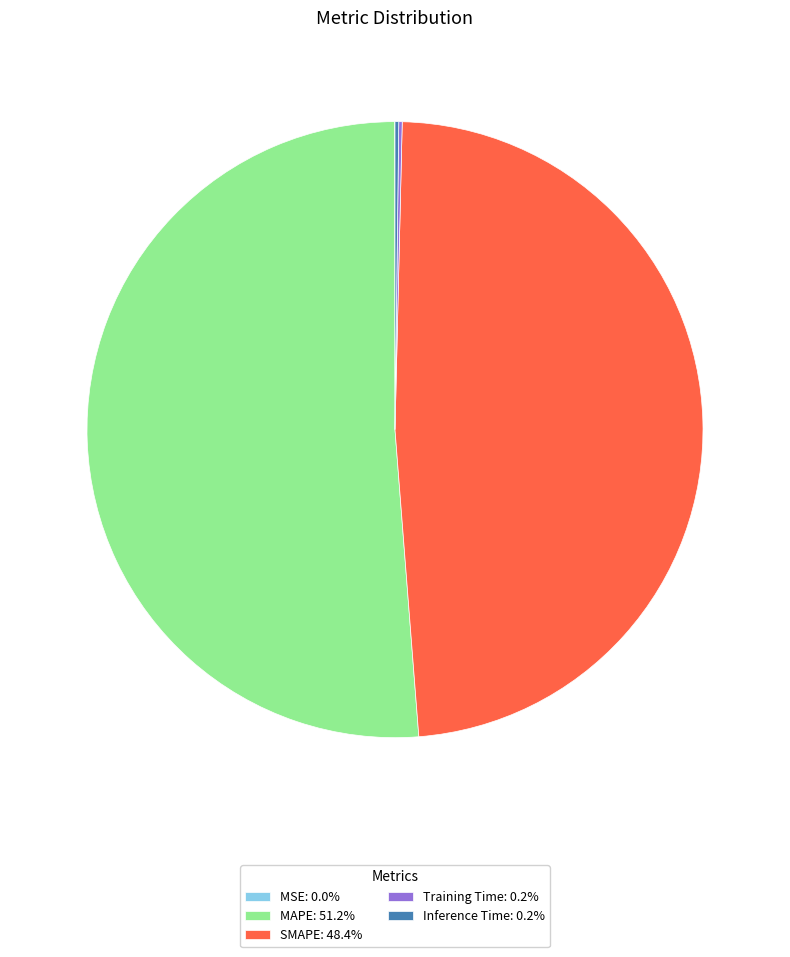

Is there any slice that represents more than half of the pie?

Yes